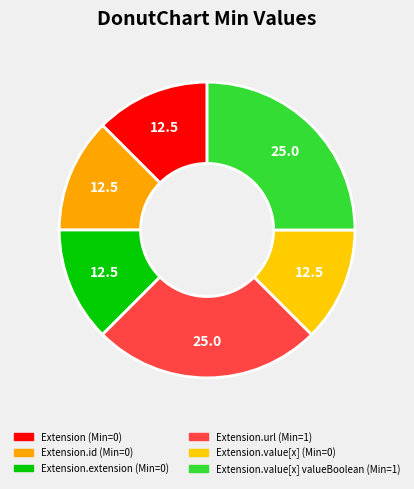

How many slices are in this pie chart?

6